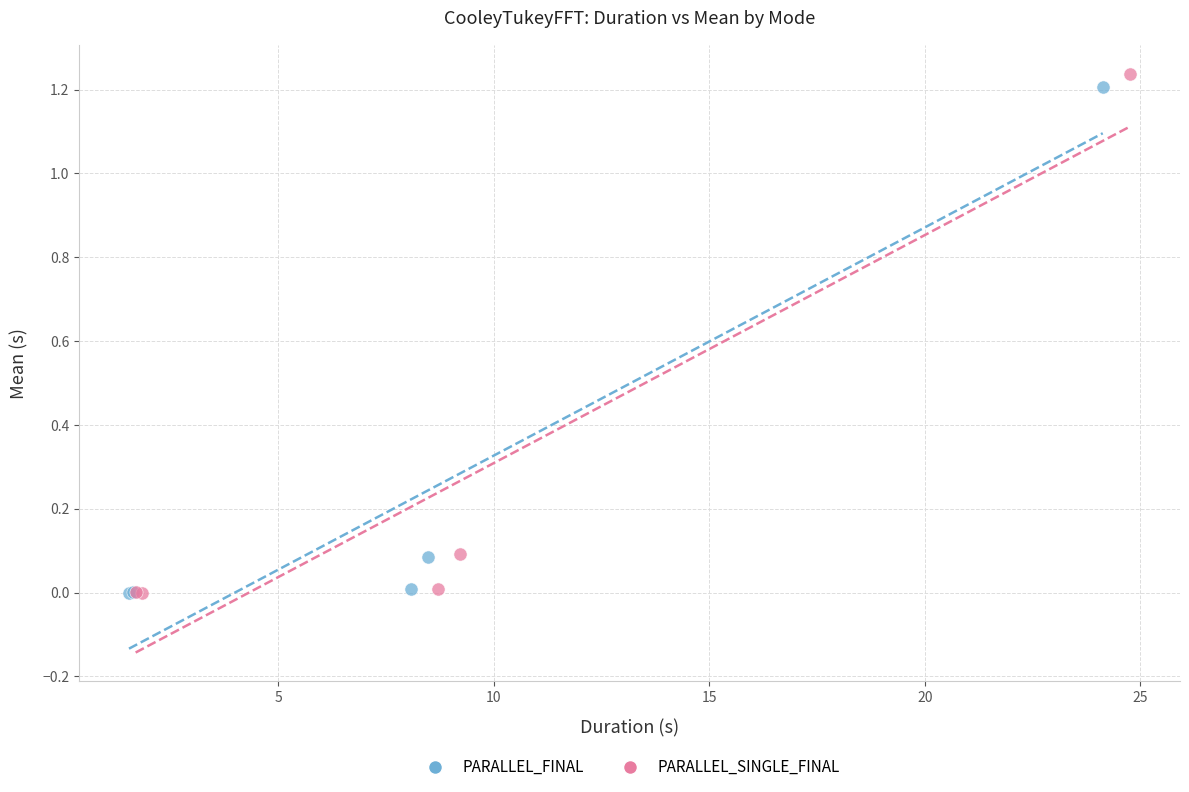

What are all the series names shown in the legend?

PARALLEL_FINAL, PARALLEL_SINGLE_FINAL